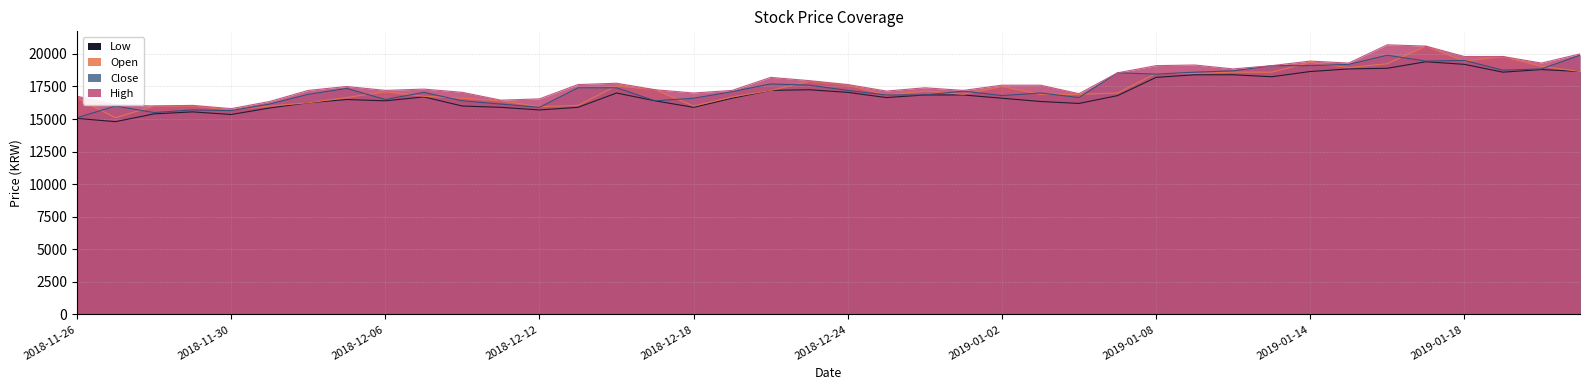

The High series shows 19800 at 2019-01-18. True or false?

True